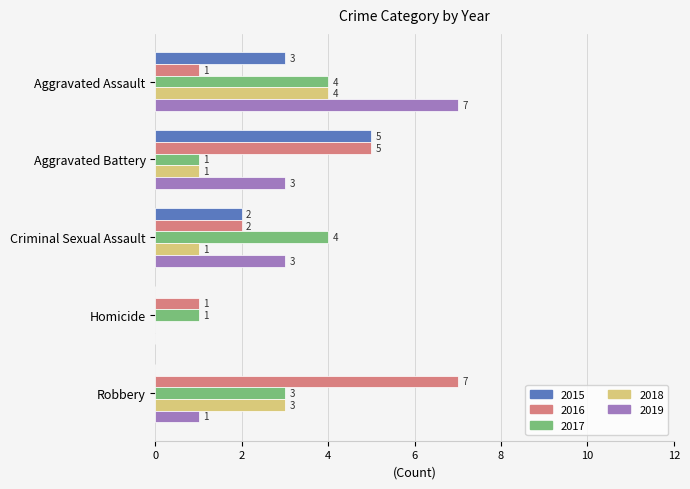

What is the sum of all 2017 values?

13